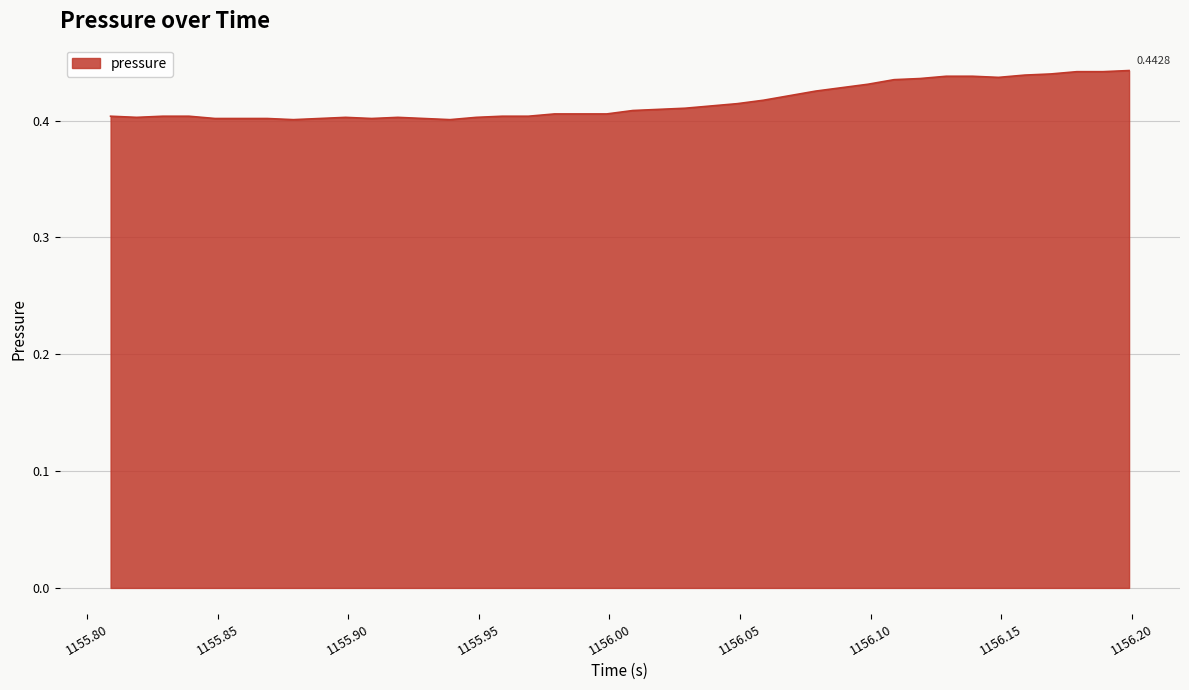

How many lines are shown in the chart?

1